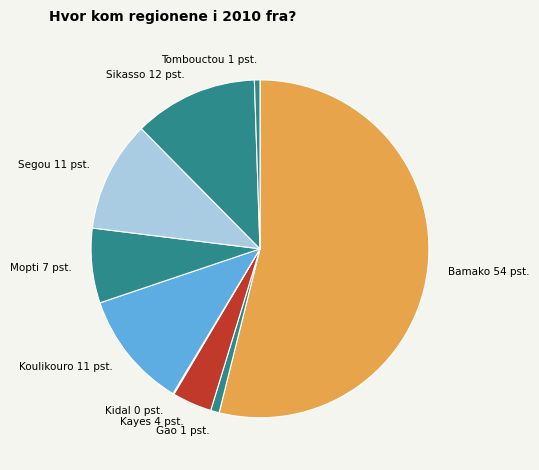

Combined, do Sikasso 12 pst. and Koulikouro 11 pst. account for over 50%?

No